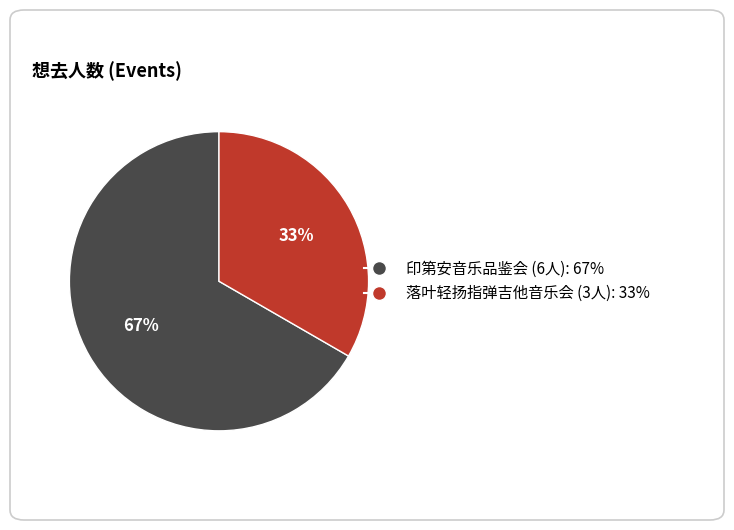

To the nearest percent, what is the average slice percentage?

50%